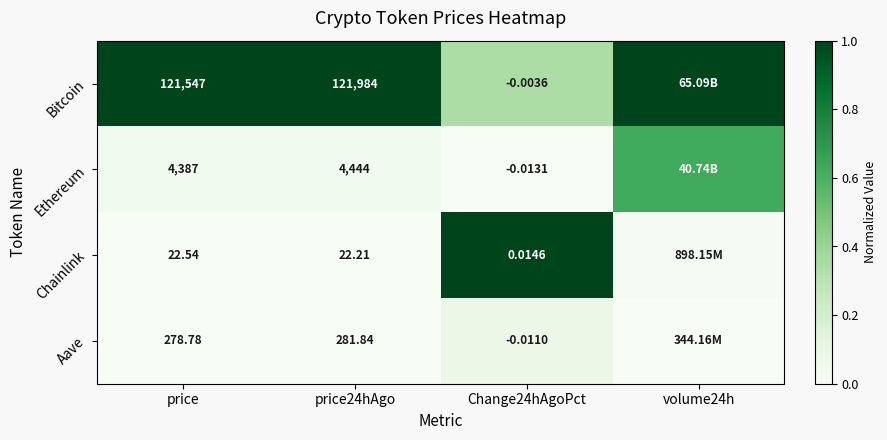

Is the value of Chainlink at price24hAgo greater than the value of Ethereum at price?

No